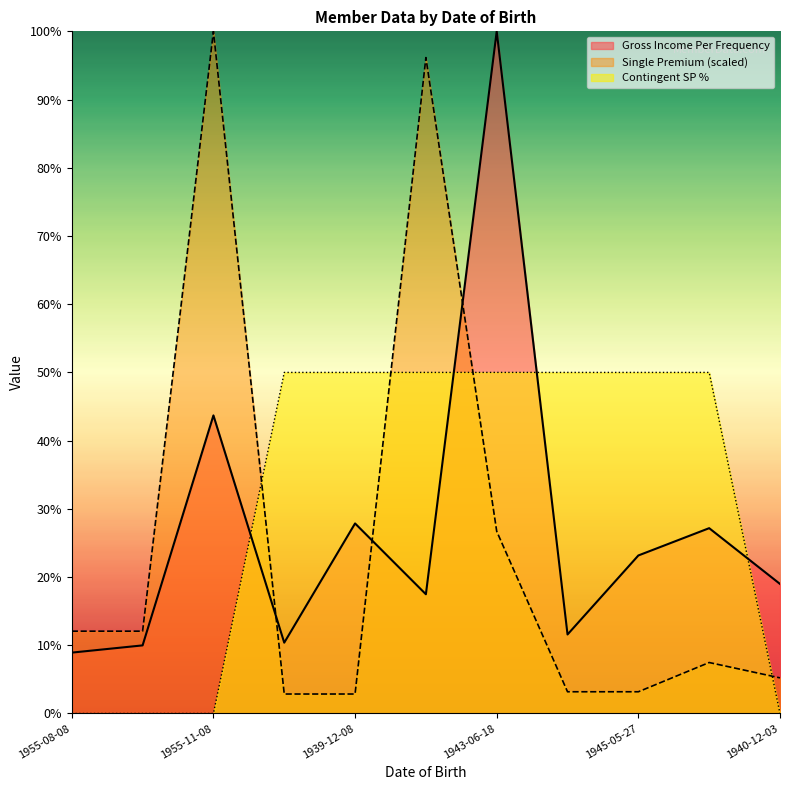

Which label corresponds to the largest value in the chart?

1943-06-18